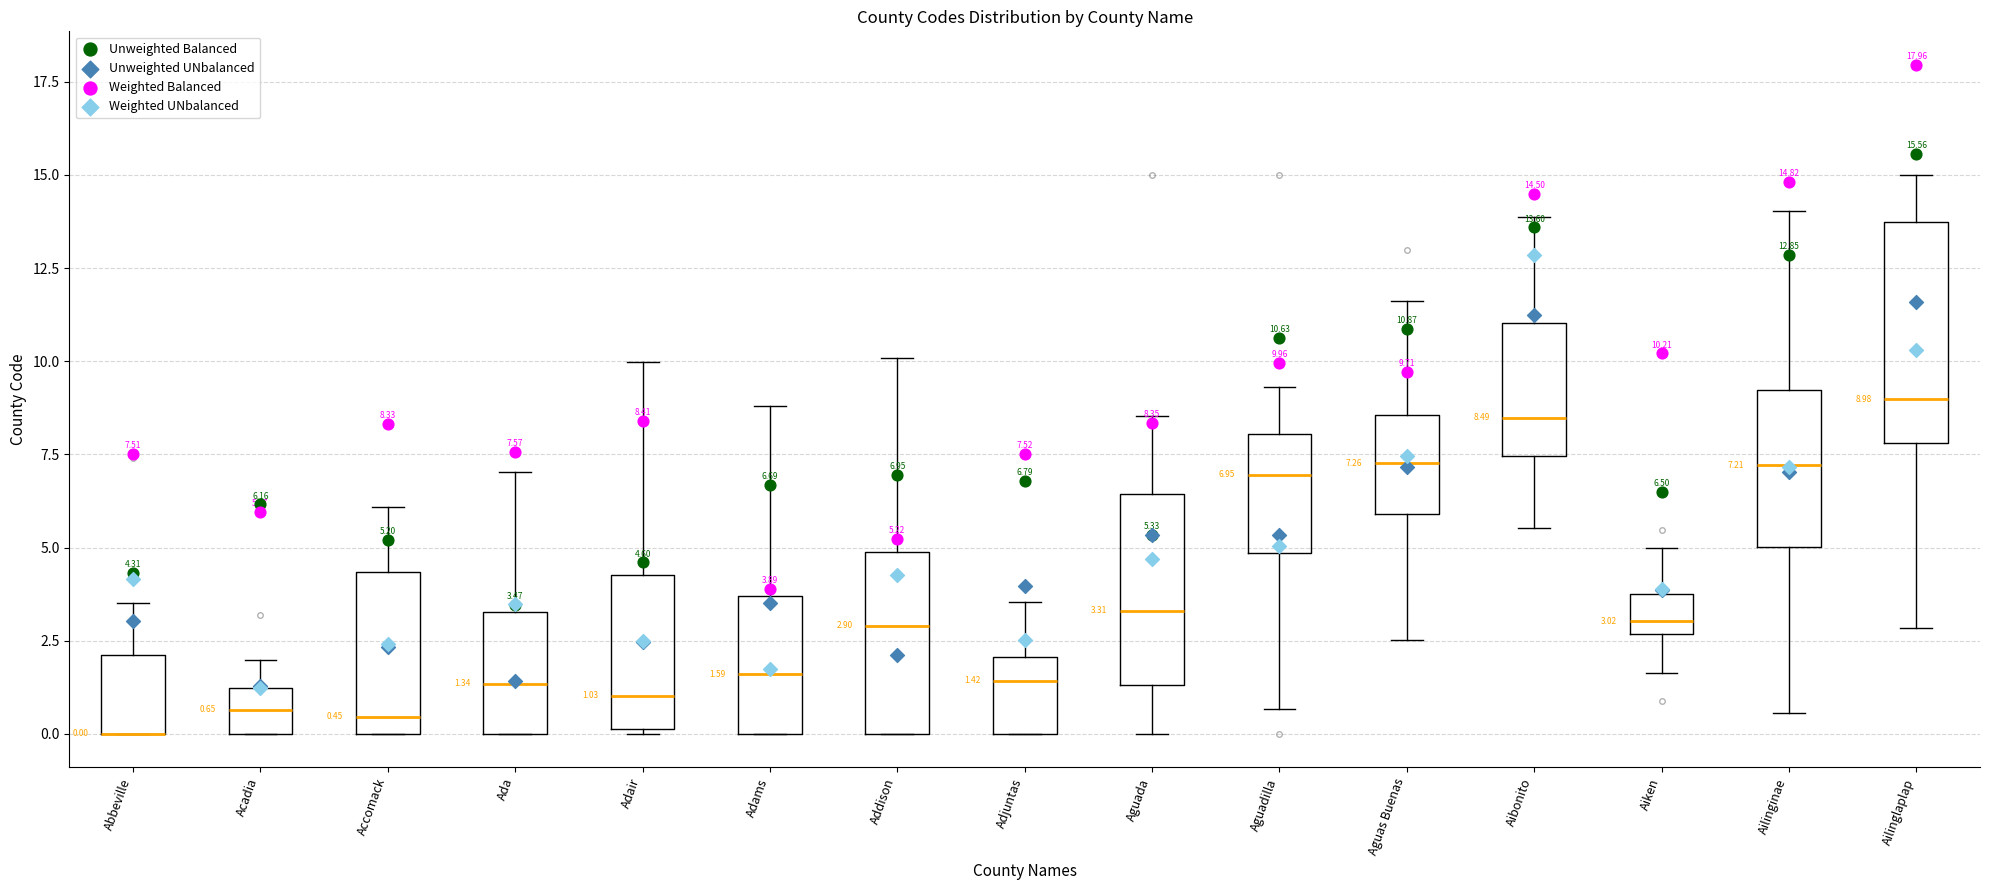

Comparing the boxes themselves (not the whiskers), which one is the tallest?

Ailinglaplap